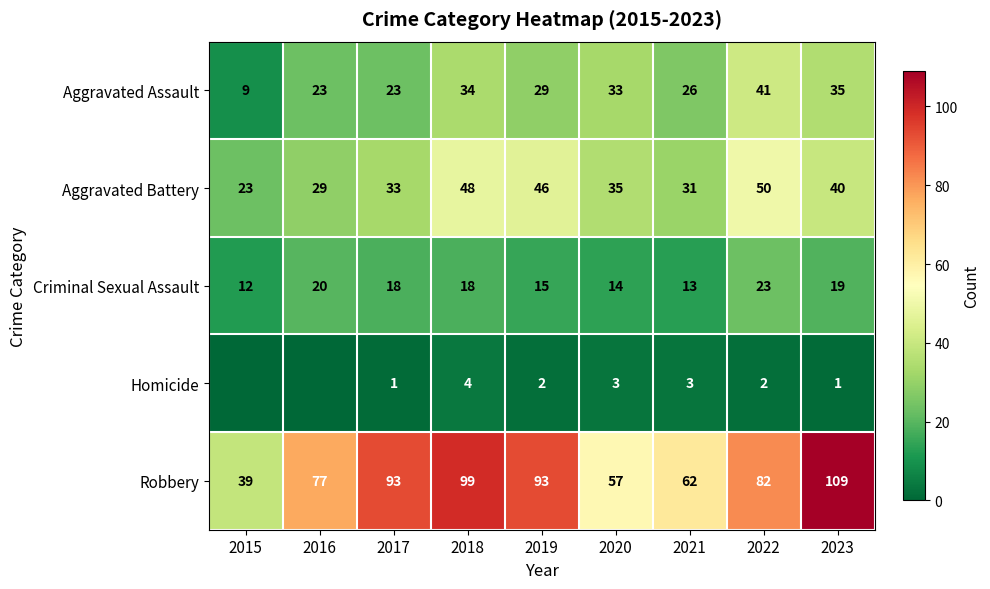

What is the difference between the highest and lowest values at 2017?

92